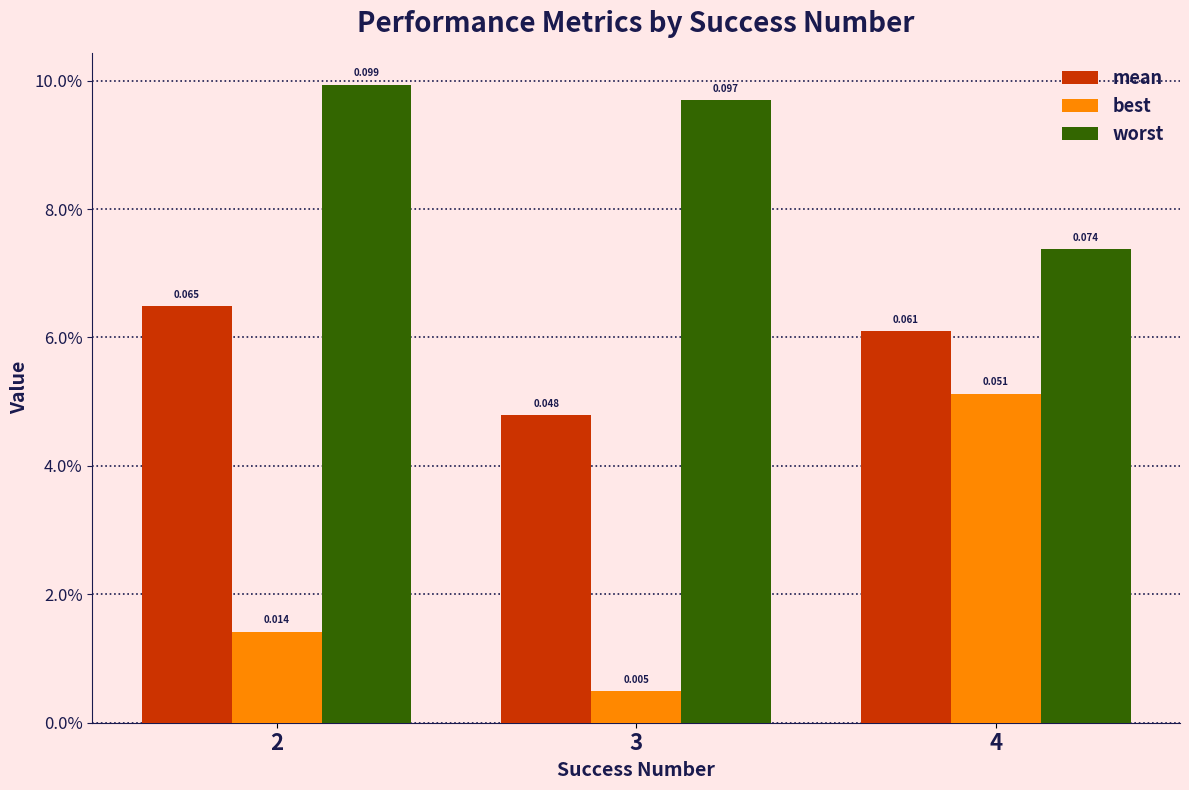

What are all the series names shown in the legend?

mean, best, worst